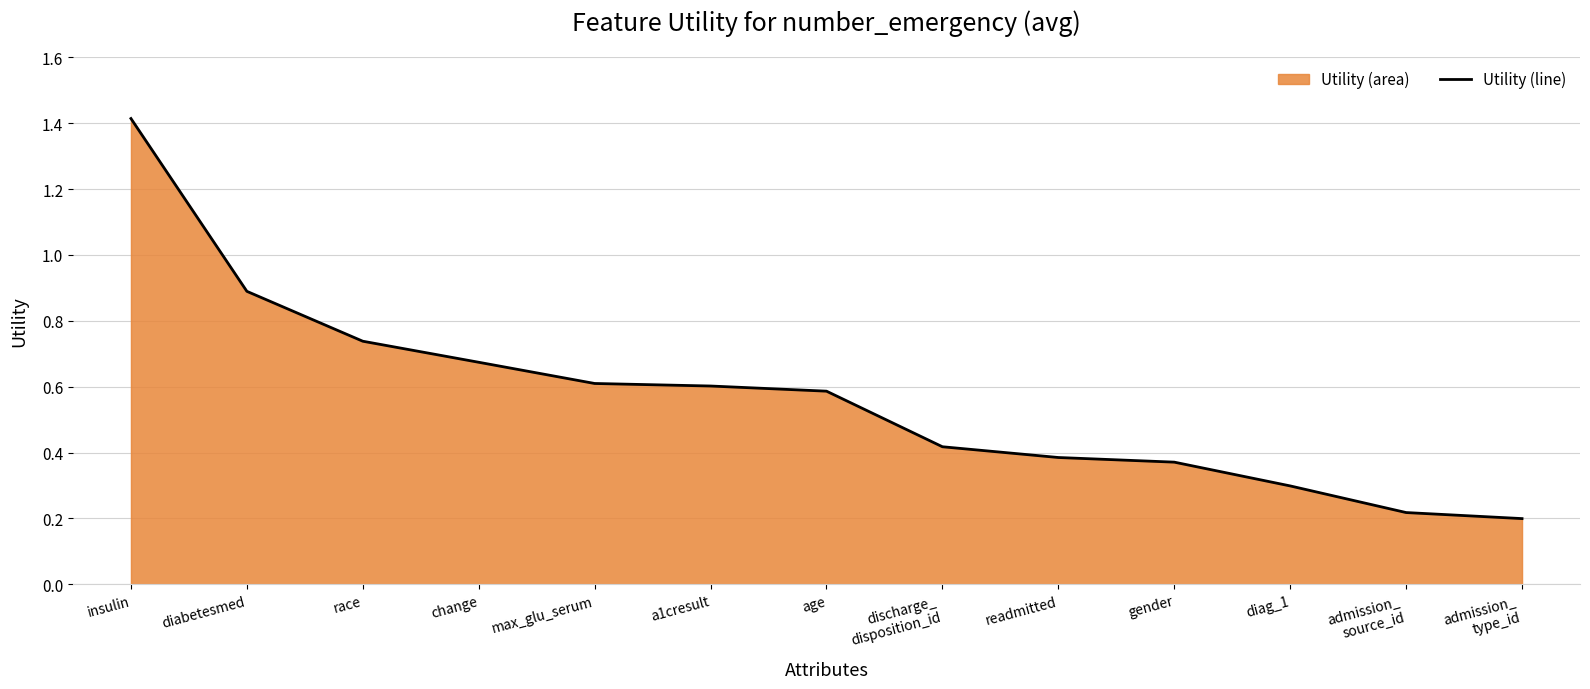

What is the maximum value shown in the chart?

1.4